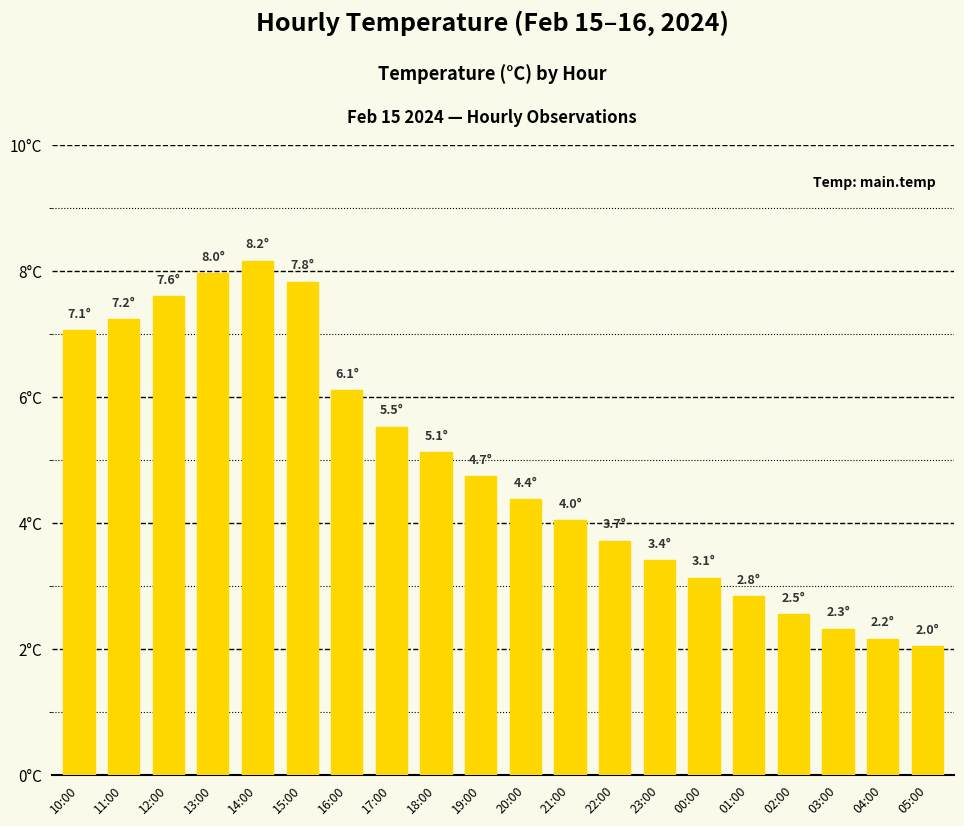

Rank the categories by value from lowest to highest.

05:00, 04:00, 03:00, 02:00, 01:00, 00:00, 23:00, 22:00, 21:00, 20:00, 19:00, 18:00, 17:00, 16:00, 10:00, 11:00, 12:00, 15:00, 13:00, 14:00